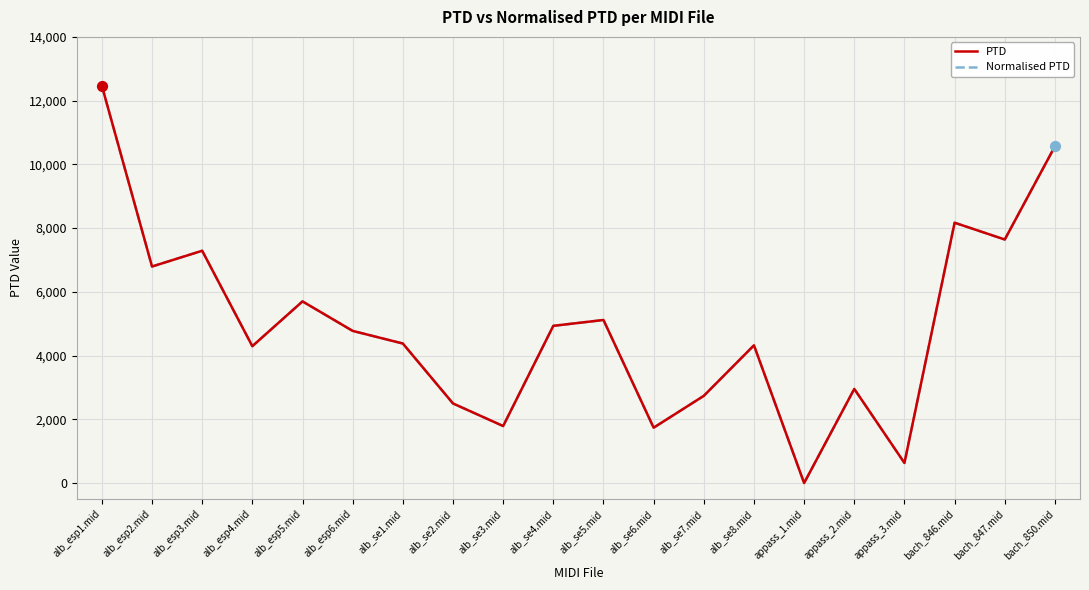

Which series reaches the minimum Y coordinate?

PTD